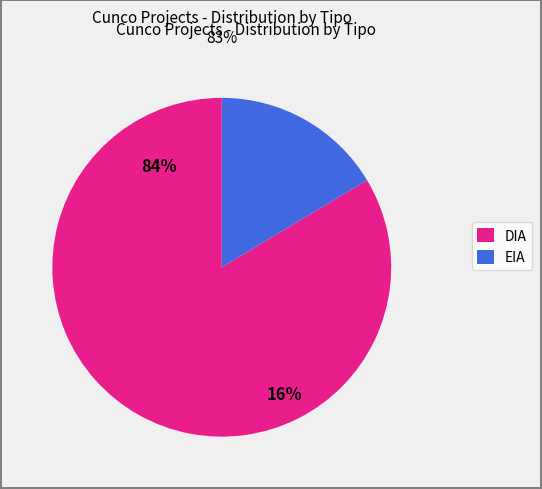

Which category accounts for the majority?

DIA